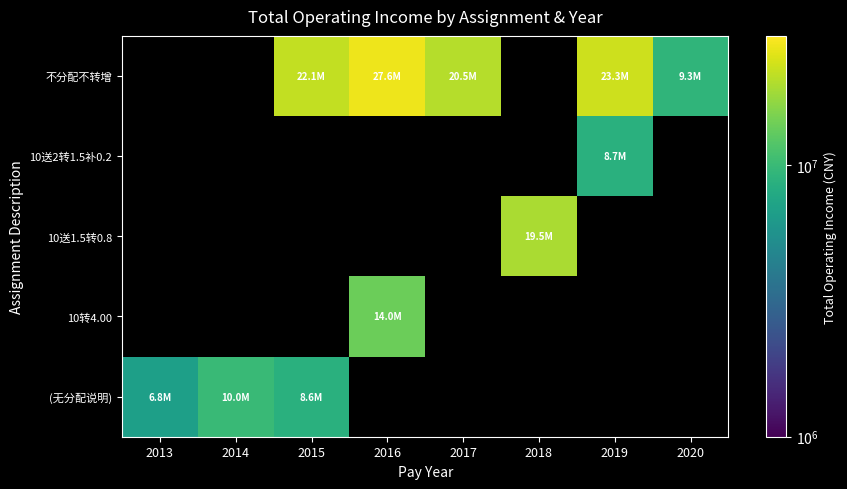

Which category has the highest value across all series?

2016